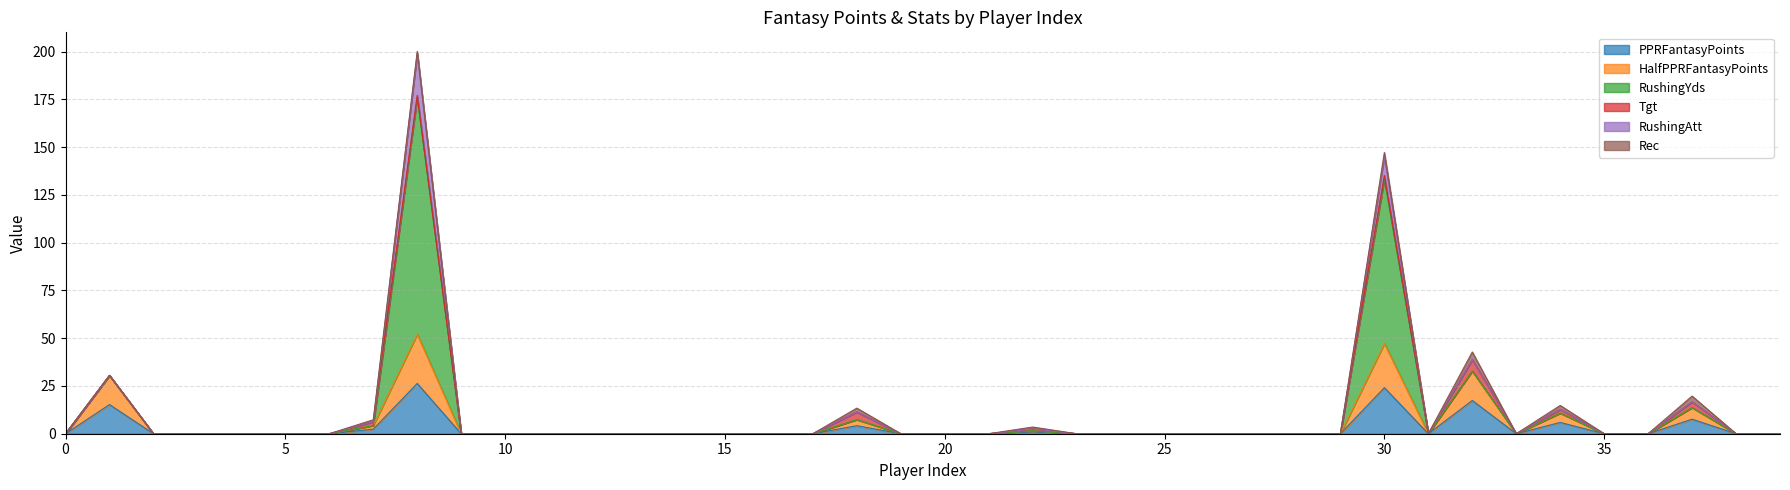

Reading right to left, extract all data points from this chart.

PPRFantasyPoints: 0.0	0.0	7.6	0.0	0.0	5.9	0.0	17.4	0.0	24.1	0.0	0.0	0.0	0.0	0.0	0.0	0.0	1.0	0.0	0.0	0.0	4.2	0.0	0.0	0.0	0.0	0.0	0.0	0.0	0.0	0.0	26.3	2.4	0.0	0.0	0.0	0.0	0.0	15.3	0.0
HalfPPRFantasyPoints: 0.0	0.0	6.1	0.0	0.0	4.9	0.0	15.4	0.0	23.1	0.0	0.0	0.0	0.0	0.0	0.0	0.0	0.5	0.0	0.0	0.0	3.2	0.0	0.0	0.0	0.0	0.0	0.0	0.0	0.0	0.0	25.8	1.9	0.0	0.0	0.0	0.0	0.0	15.3	0.0
RushingYds: 0.0	0.0	0.0	0.0	0.0	0.0	0.0	0.0	0.0	86.0	0.0	0.0	0.0	0.0	0.0	0.0	0.0	0.0	0.0	0.0	0.0	0.0	0.0	0.0	0.0	0.0	0.0	0.0	0.0	0.0	0.0	124.0	0.0	0.0	0.0	0.0	0.0	0.0	0.0	0.0
Tgt: 0.0	0.0	3.0	0.0	0.0	2.0	0.0	6.0	0.0	2.0	0.0	0.0	0.0	0.0	0.0	0.0	0.0	1.0	0.0	0.0	0.0	4.0	0.0	0.0	0.0	0.0	0.0	0.0	0.0	0.0	0.0	1.0	2.0	0.0	0.0	0.0	0.0	0.0	0.0	0.0
RushingAtt: 0.0	0.0	0.0	0.0	0.0	0.0	0.0	0.0	0.0	10.0	0.0	0.0	0.0	0.0	0.0	0.0	0.0	0.0	0.0	0.0	0.0	0.0	0.0	0.0	0.0	0.0	0.0	0.0	0.0	0.0	0.0	22.0	0.0	0.0	0.0	0.0	0.0	0.0	0.0	0.0
Rec: 0.0	0.0	3.0	0.0	0.0	2.0	0.0	4.0	0.0	2.0	0.0	0.0	0.0	0.0	0.0	0.0	0.0	1.0	0.0	0.0	0.0	2.0	0.0	0.0	0.0	0.0	0.0	0.0	0.0	0.0	0.0	1.0	1.0	0.0	0.0	0.0	0.0	0.0	0.0	0.0